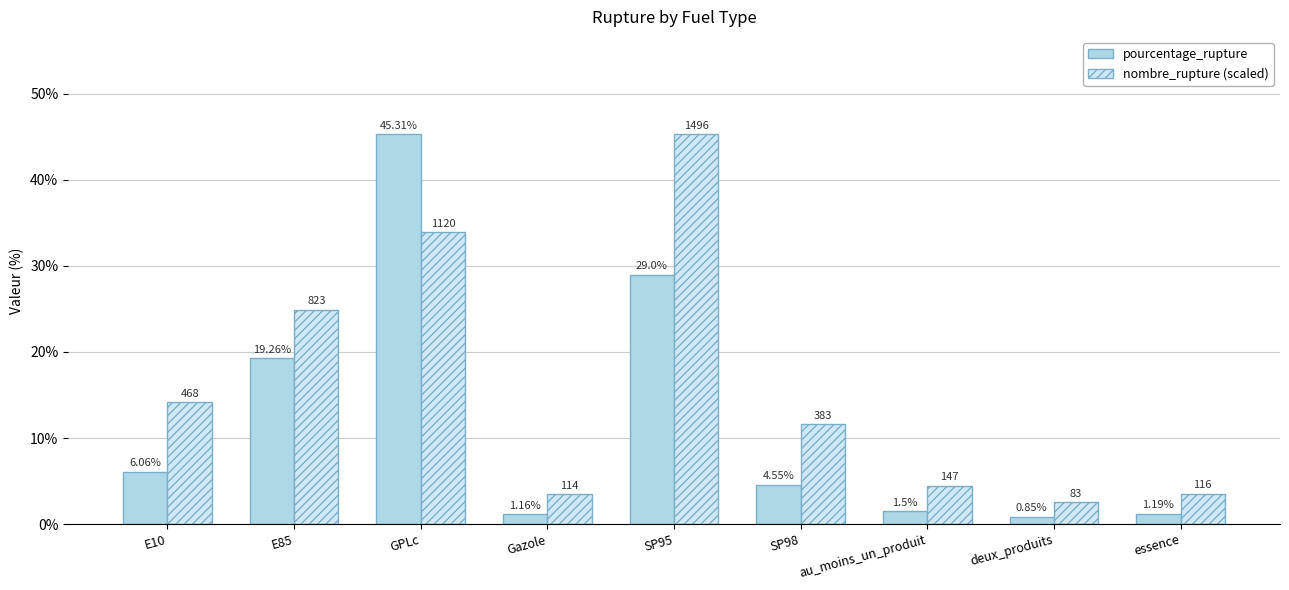

At which category is the sum across all series the highest?

GPLc